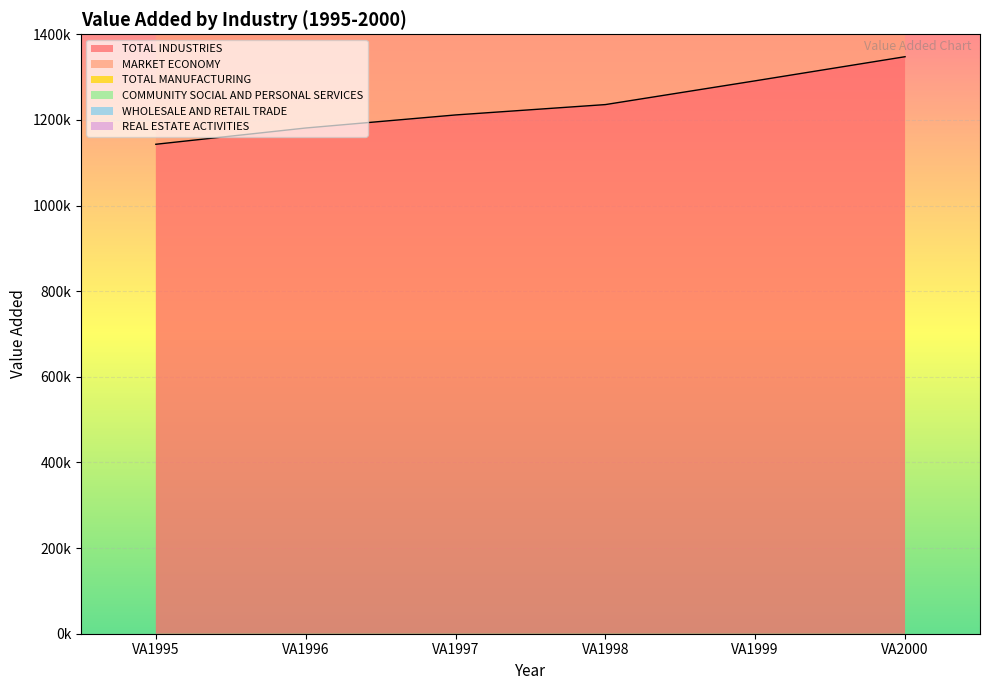

True or false: COMMUNITY SOCIAL AND PERSONAL SERVICES has more than 0 interior local peaks.

False